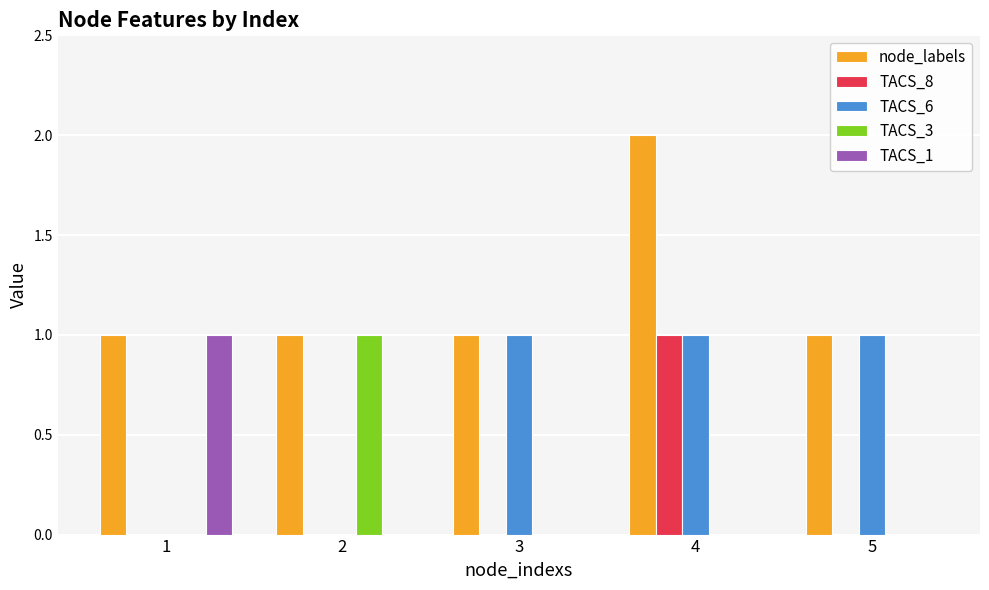

How many distinct data groups are displayed?

5